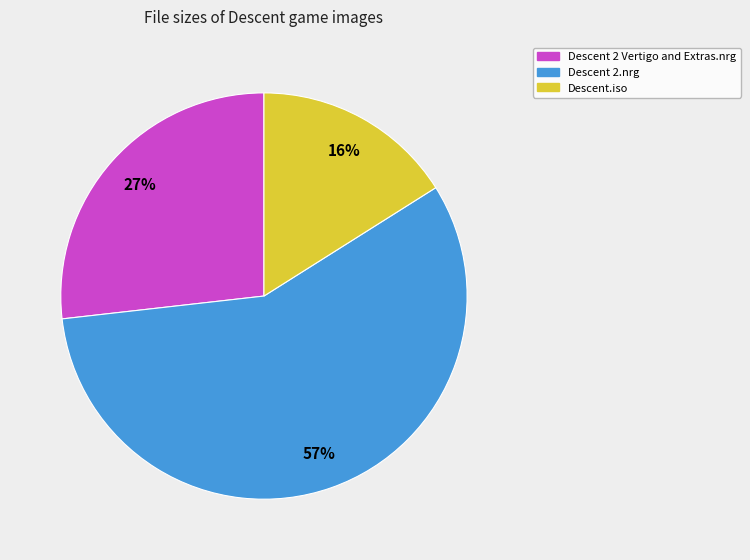

To the nearest percent, what is the difference between the Descent.iso and Descent 2.nrg slice percentages?

41%